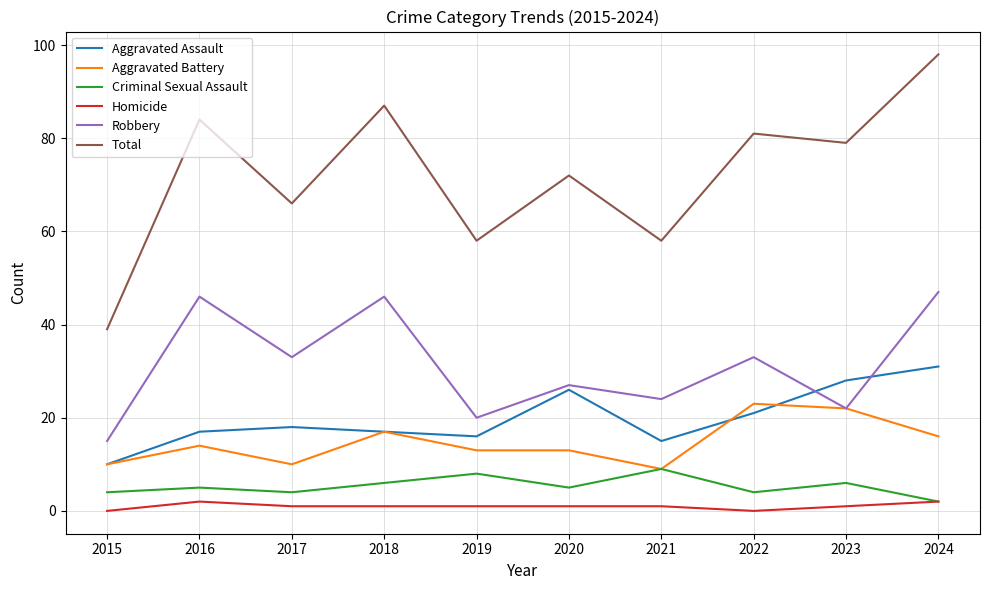

True or false: Criminal Sexual Assault and Aggravated Assault cross at least once.

False